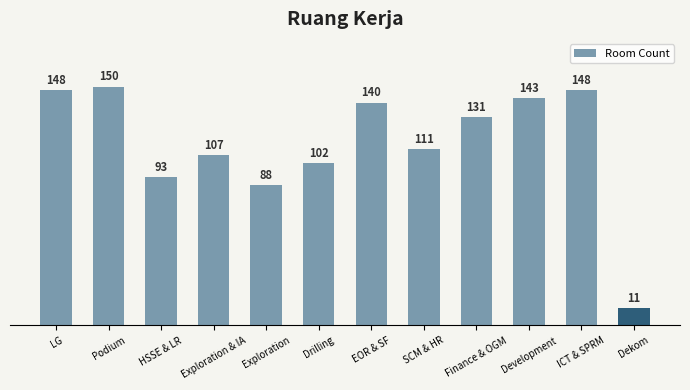

What is the label of the 9th bar from the left?

Finance & OGM